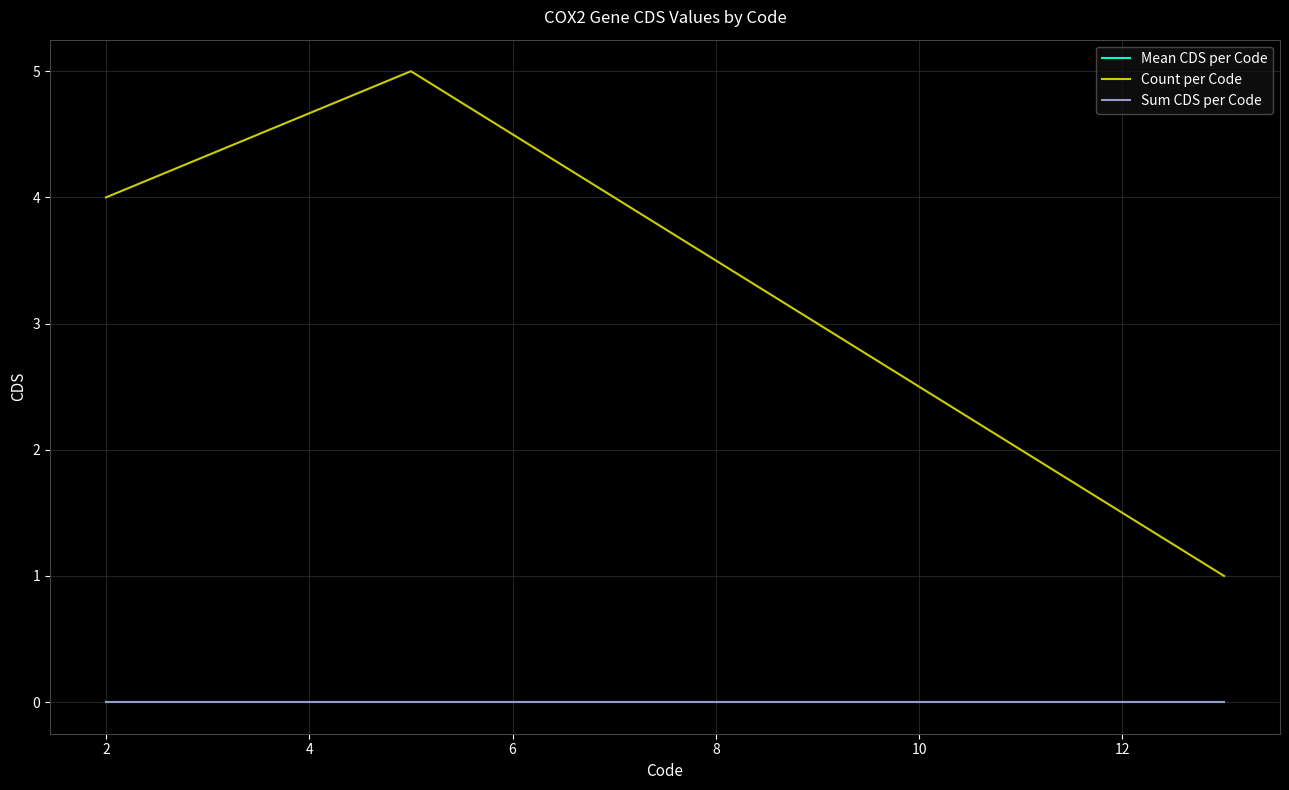

How many lines are shown in the chart?

3